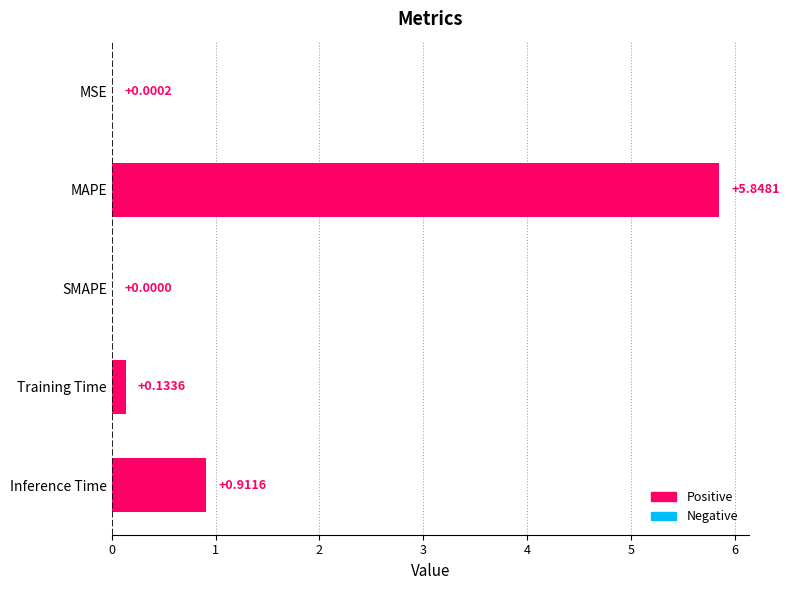

Which category has the highest value across all series?

MAPE